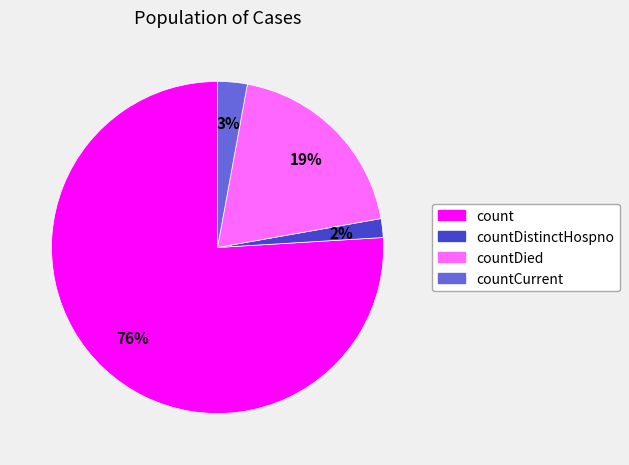

To the nearest percent, what is the average slice percentage?

25%